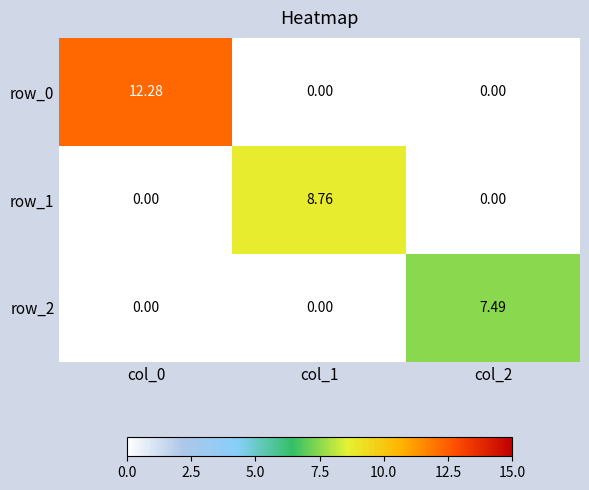

Reading right to left, list all the values displayed in this chart.

row_0: col_2=0.0	col_1=0.0	col_0=12.3
row_1: col_2=0.0	col_1=8.8	col_0=0.0
row_2: col_2=7.5	col_1=0.0	col_0=0.0